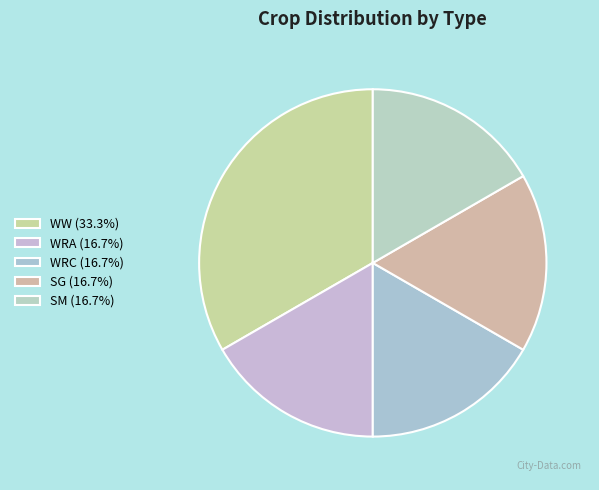

Which slice is the largest?

WW